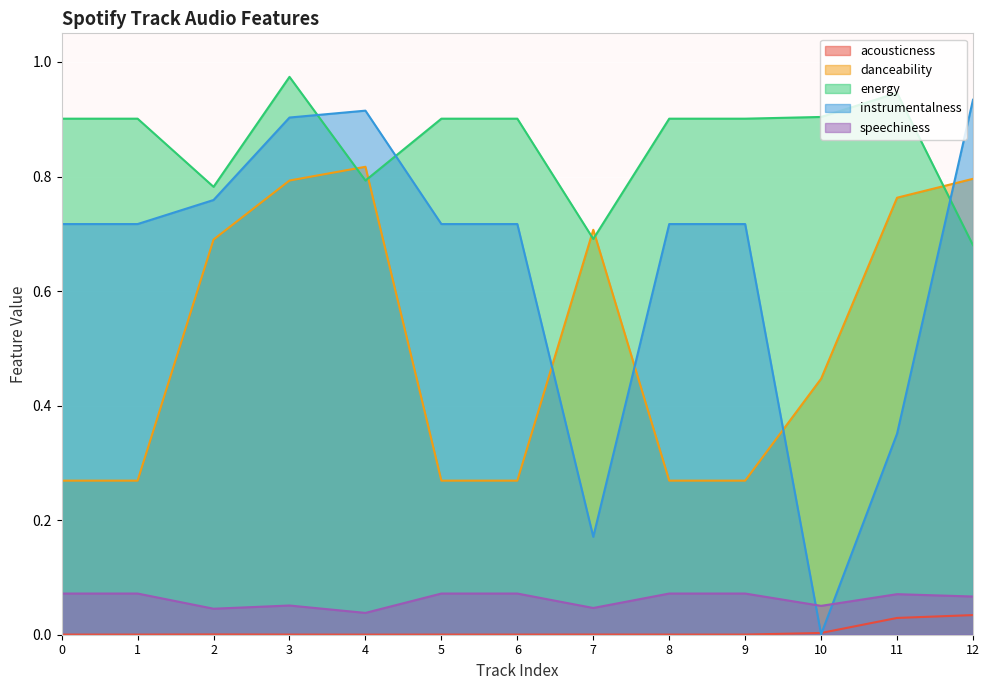

How many lines are shown in the chart?

5